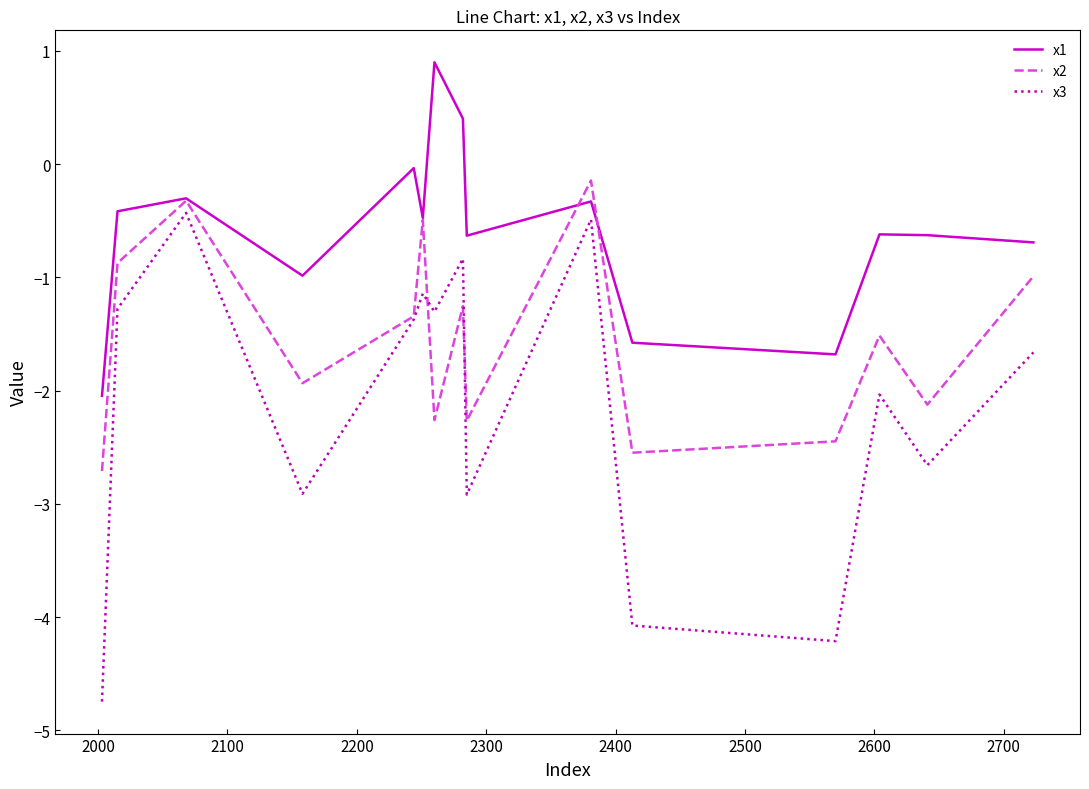

At how many categories does at least one series exceed 0?

2